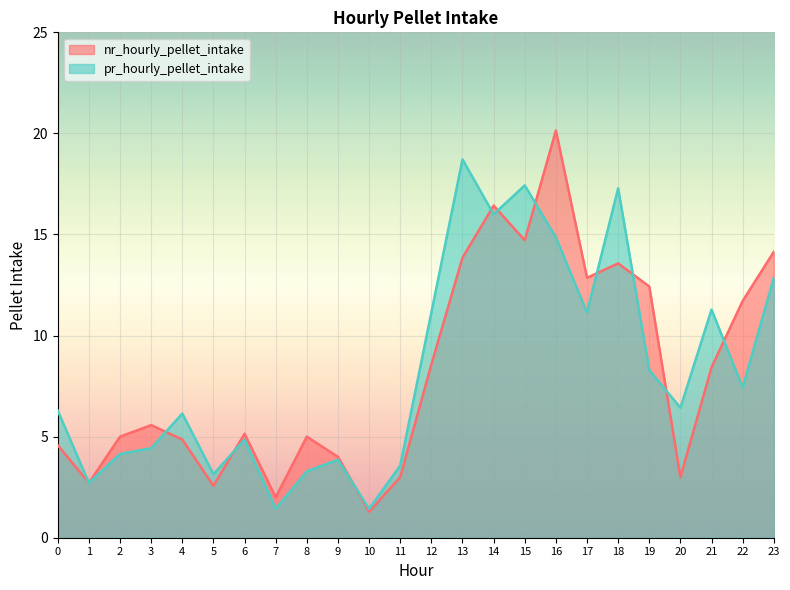

Which series has the largest total across all categories?

pr_hourly_pellet_intake